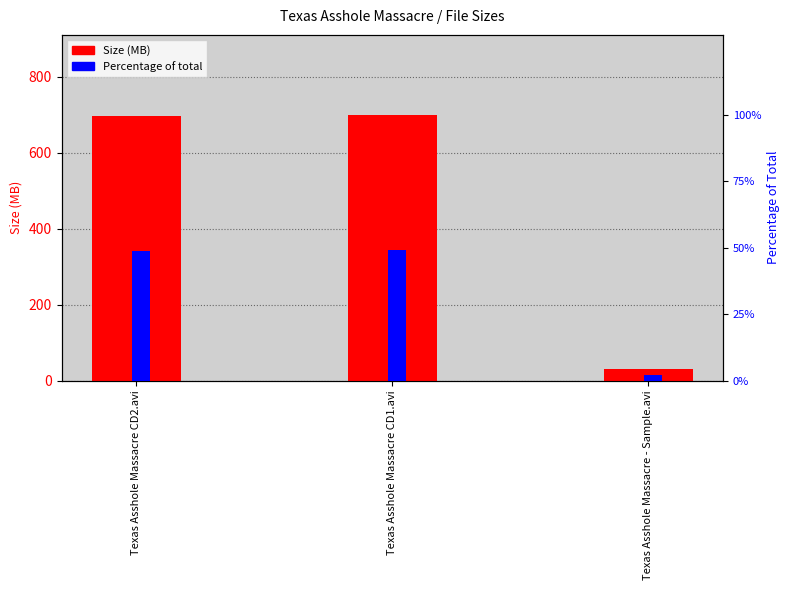

What is the label of the 2nd bar from the right?

Texas Asshole Massacre CD1.avi